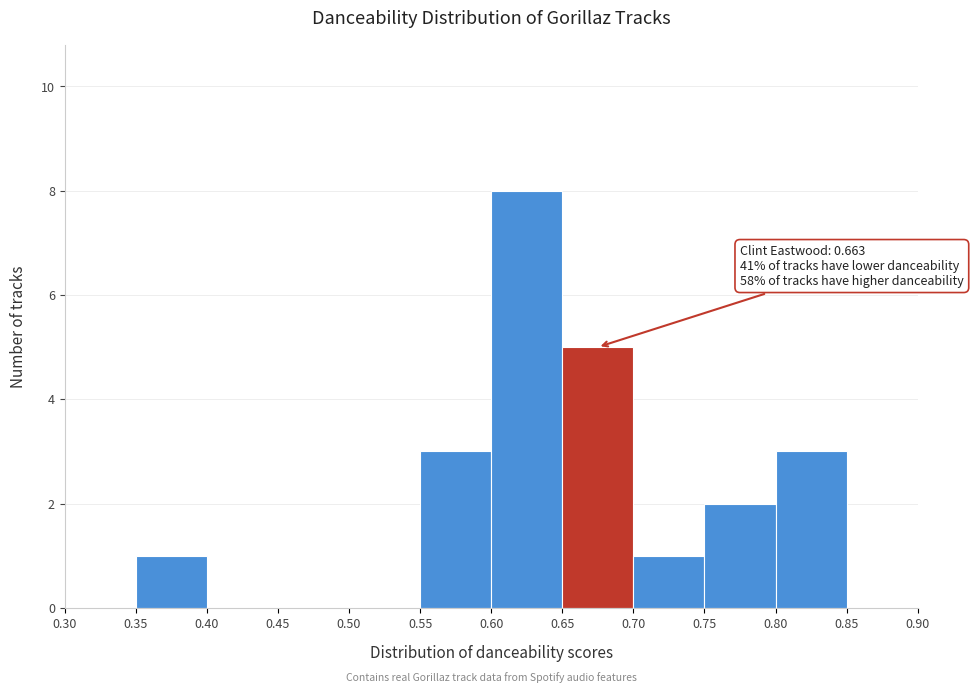

Which range on the x-axis has the tallest bar?

0.60 to 0.65